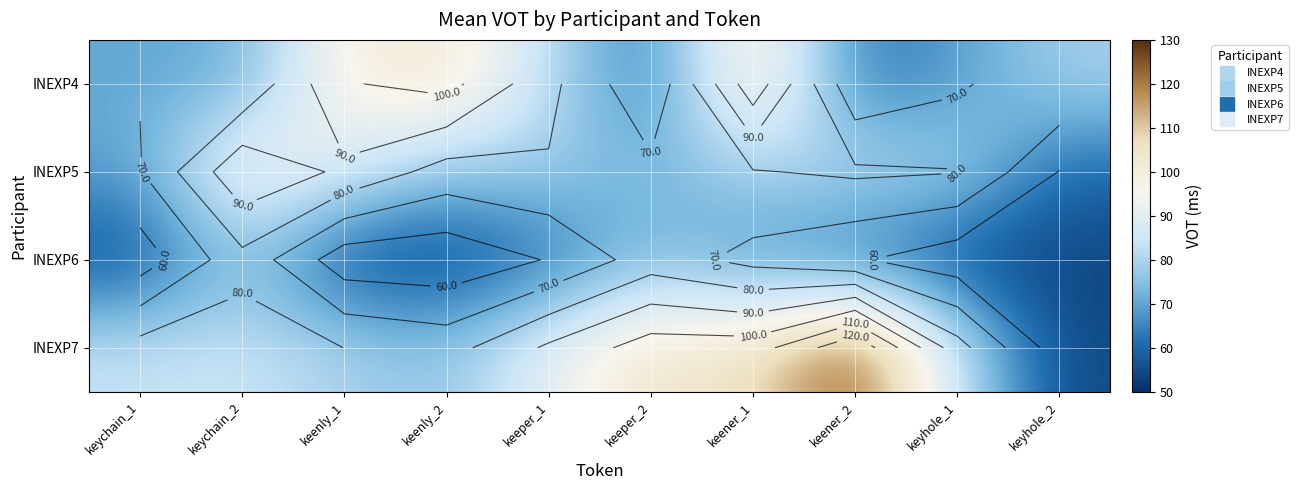

What is the difference between the INEXP7 values at keener_1 and keychain_1?

21.0